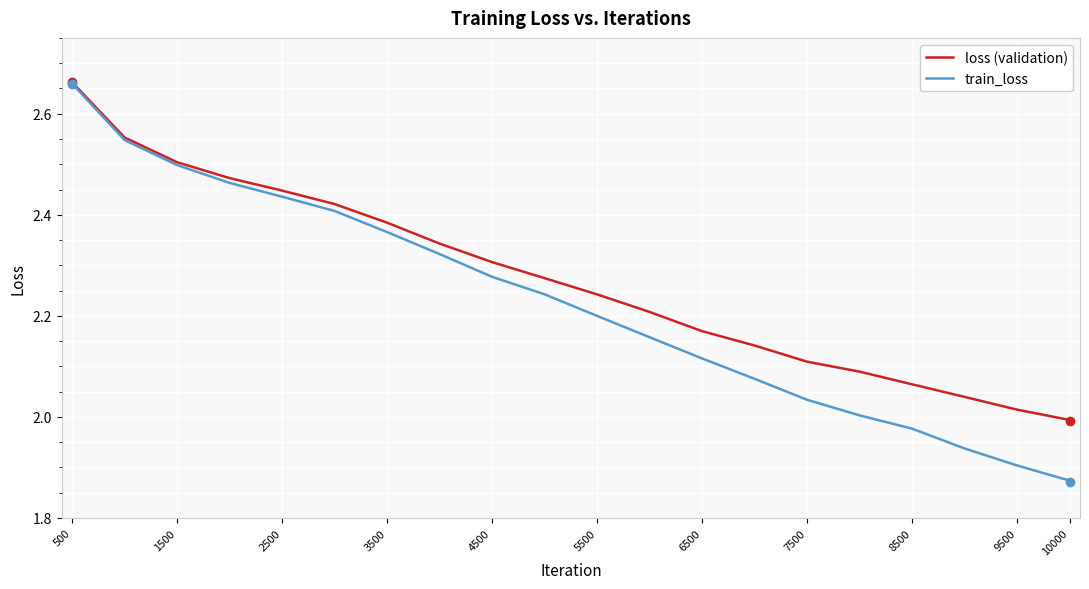

True or false: train_loss has more than 0 points higher than both neighbors.

False